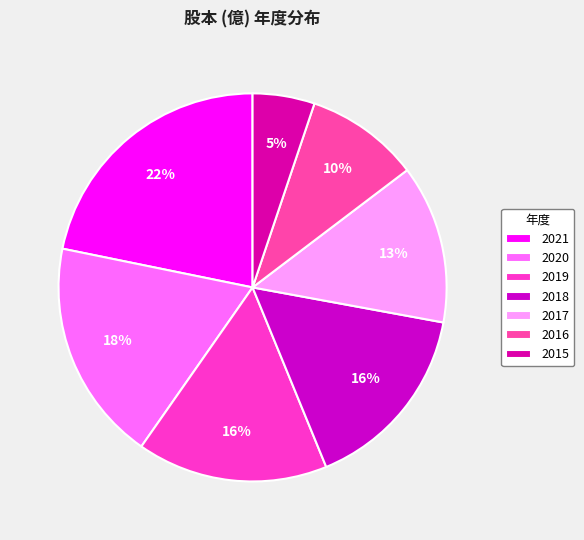

What percentage do 2021 and 2020 together represent?

40.3%